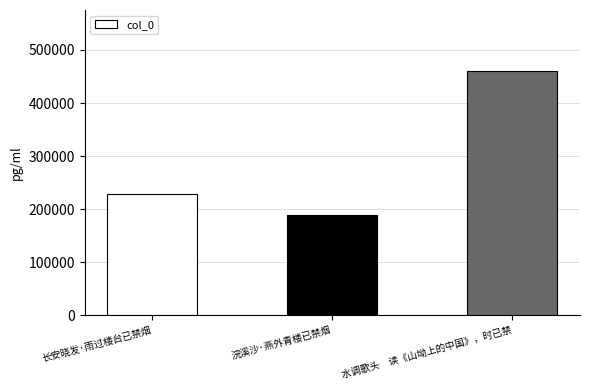

What is the smallest value displayed?

188197